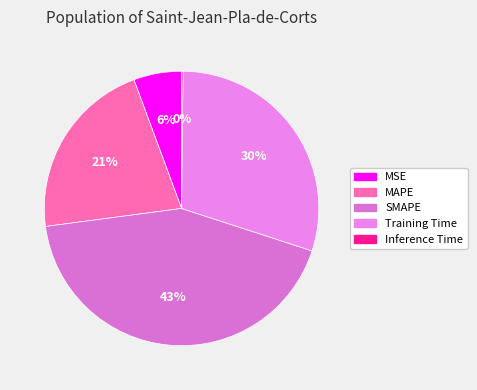

What is the largest slice in the pie chart?

SMAPE